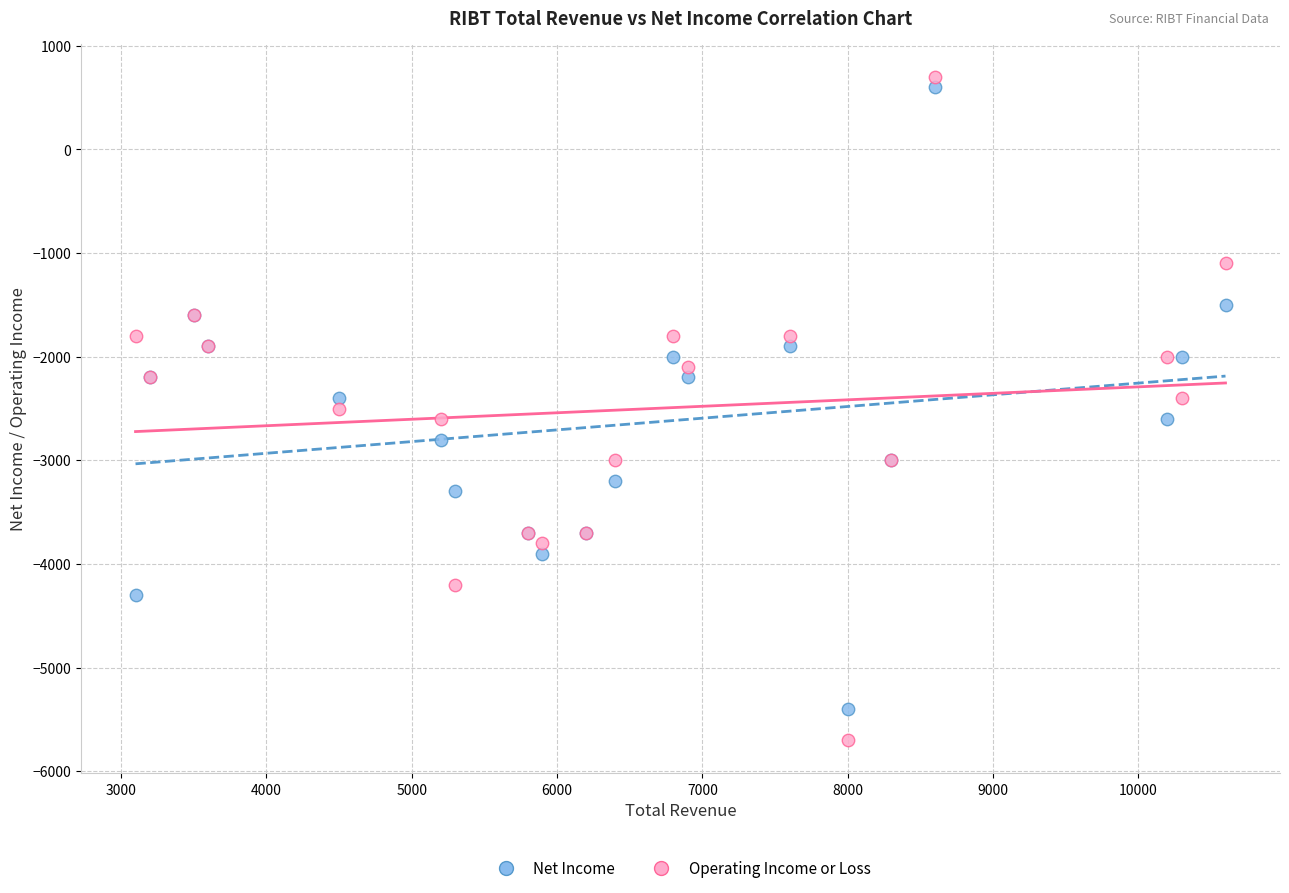

Which series has the largest Y range (max minus min)?

Operating Income or Loss